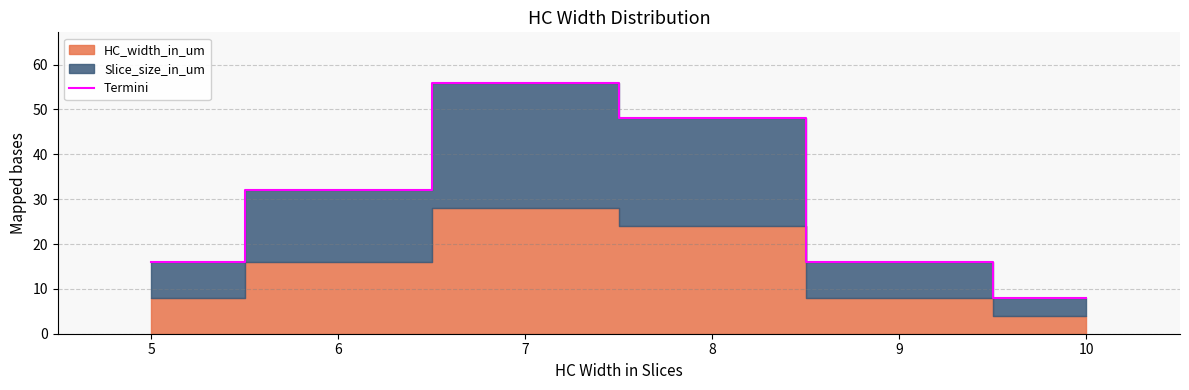

Which label corresponds to the smallest value in the chart?

10